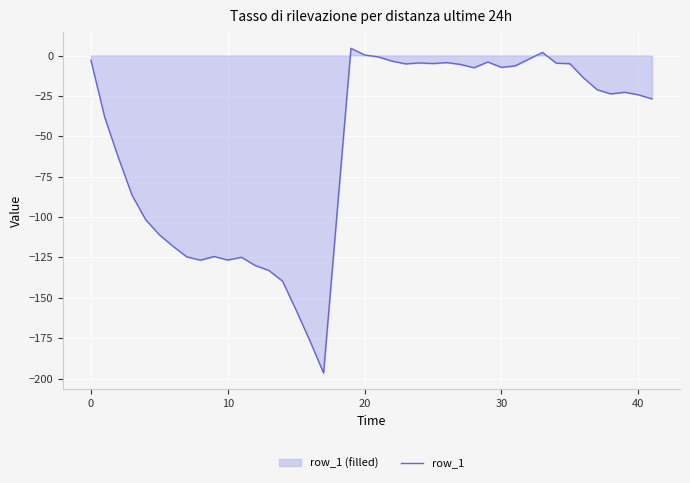

What is the smallest value displayed?

-196.6